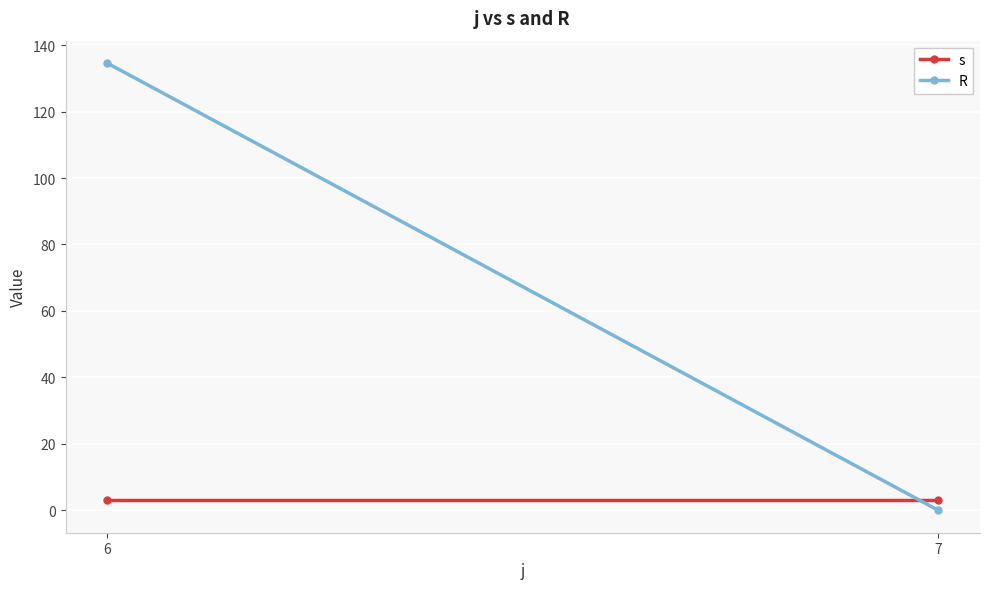

Rank the series by their maximum value, from highest to lowest.

R, s